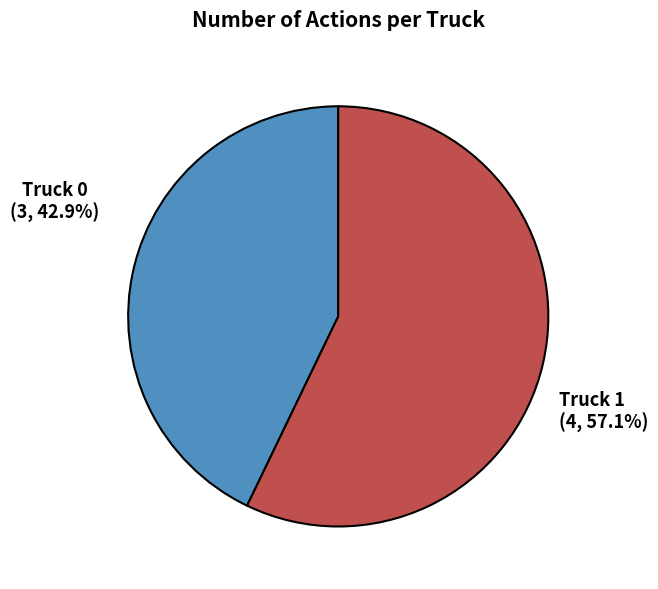

True or false: Truck 1 accounts for 66% of the total.

False